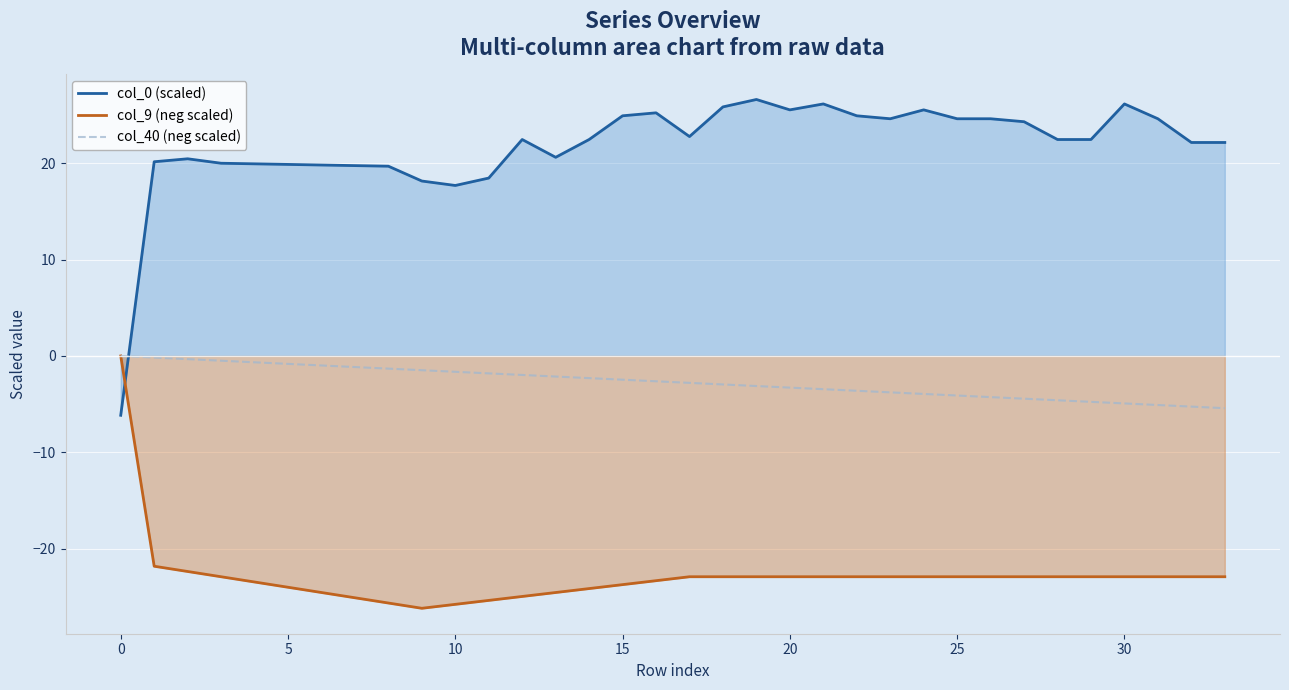

Reading right to left, transcribe all the data shown in this chart.

col_0 (scaled): 22.2	22.2	24.6	26.2	22.5	22.5	24.3	24.6	24.6	25.5	24.6	24.9	26.2	25.5	26.6	25.8	22.8	25.2	24.9	22.5	20.6	22.5	18.5	17.7	18.2	19.7	19.8	19.8	19.9	19.9	20.0	20.5	20.2	-6.2
col_9 (neg scaled): -22.9	-22.9	-22.9	-22.9	-22.9	-22.9	-22.9	-22.9	-22.9	-22.9	-22.9	-22.9	-22.9	-22.9	-22.9	-22.9	-22.9	-23.3	-23.7	-24.1	-24.5	-25.0	-25.4	-25.8	-26.2	-25.6	-25.1	-24.5	-24.0	-23.5	-22.9	-22.4	-21.8	-0.0
col_40 (neg scaled): -5.4	-5.3	-5.1	-4.9	-4.8	-4.6	-4.4	-4.3	-4.1	-3.9	-3.8	-3.6	-3.4	-3.3	-3.1	-3.0	-2.8	-2.6	-2.5	-2.3	-2.1	-2.0	-1.8	-1.6	-1.5	-1.3	-1.1	-1.0	-0.8	-0.7	-0.5	-0.3	-0.2	-0.0